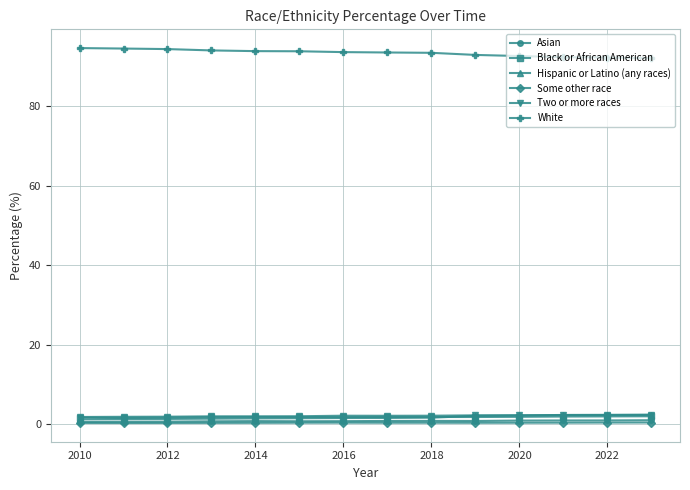

What is the average value of the Two or more races series?

2.0